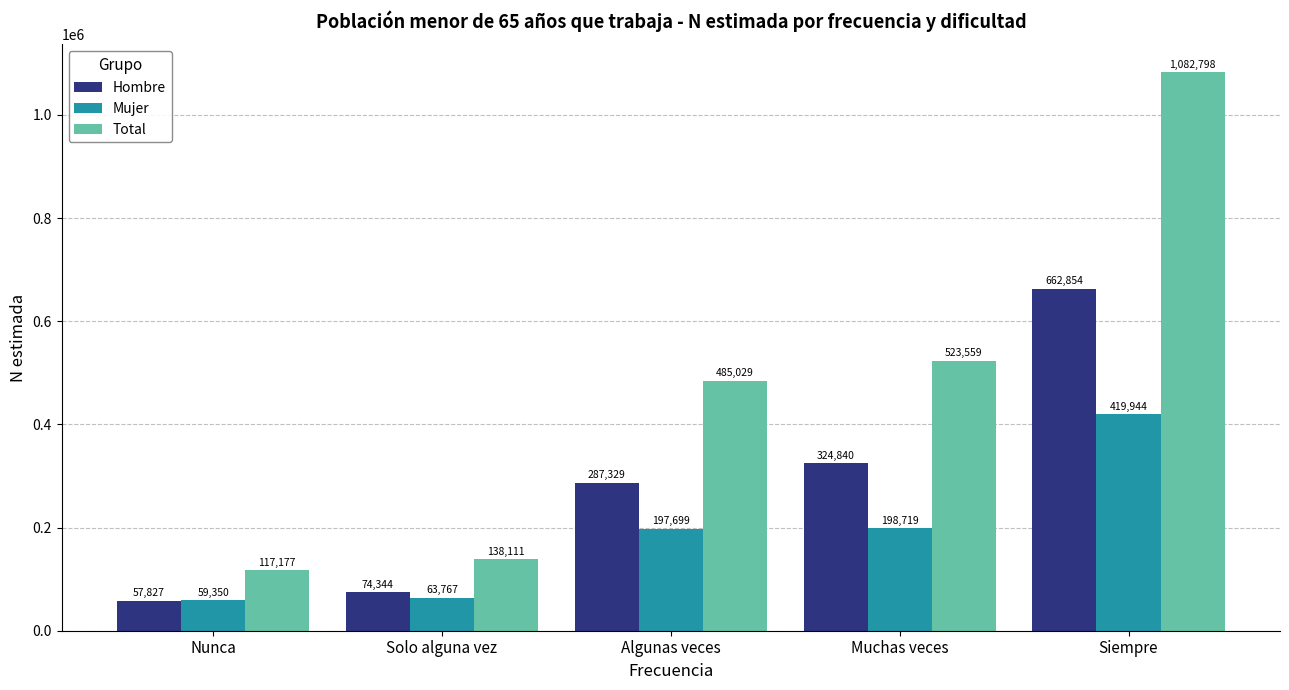

What is the value of the Mujer bar at the 3rd from the left?

197699